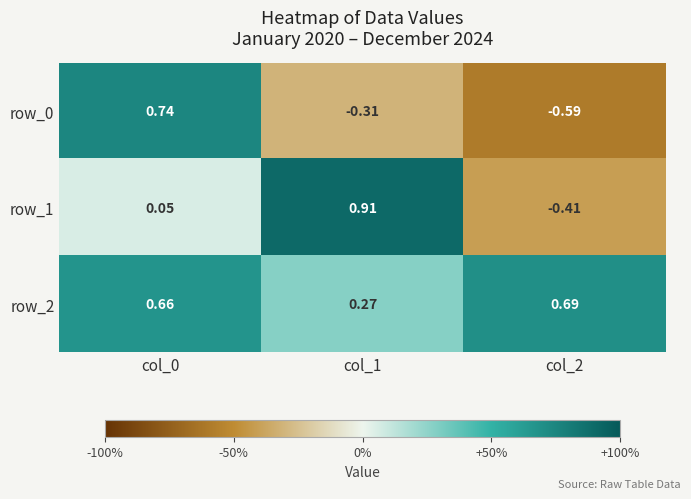

Is the value of row_2 at col_2 greater than the value of row_0 at col_1?

Yes